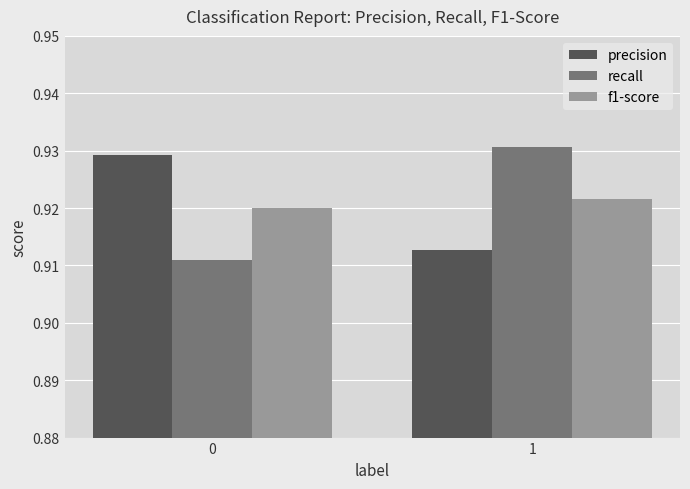

Which series has the widest spread of values?

recall